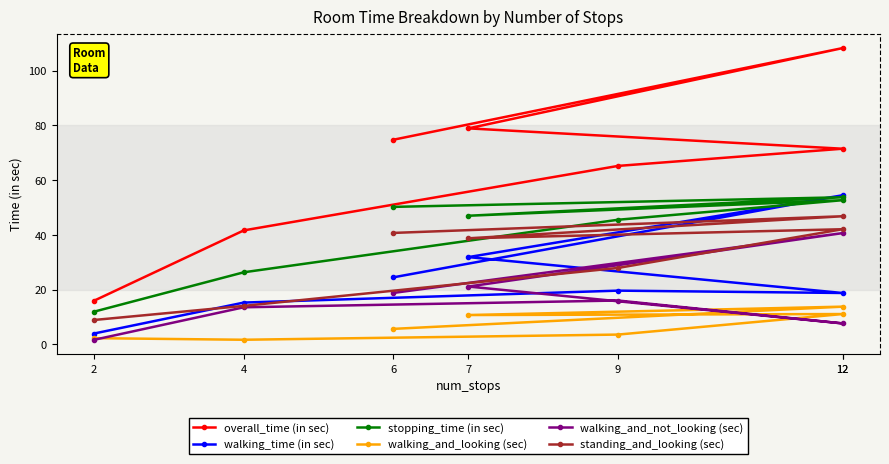

At which category does overall_time (in sec) reach its first local peak?

12